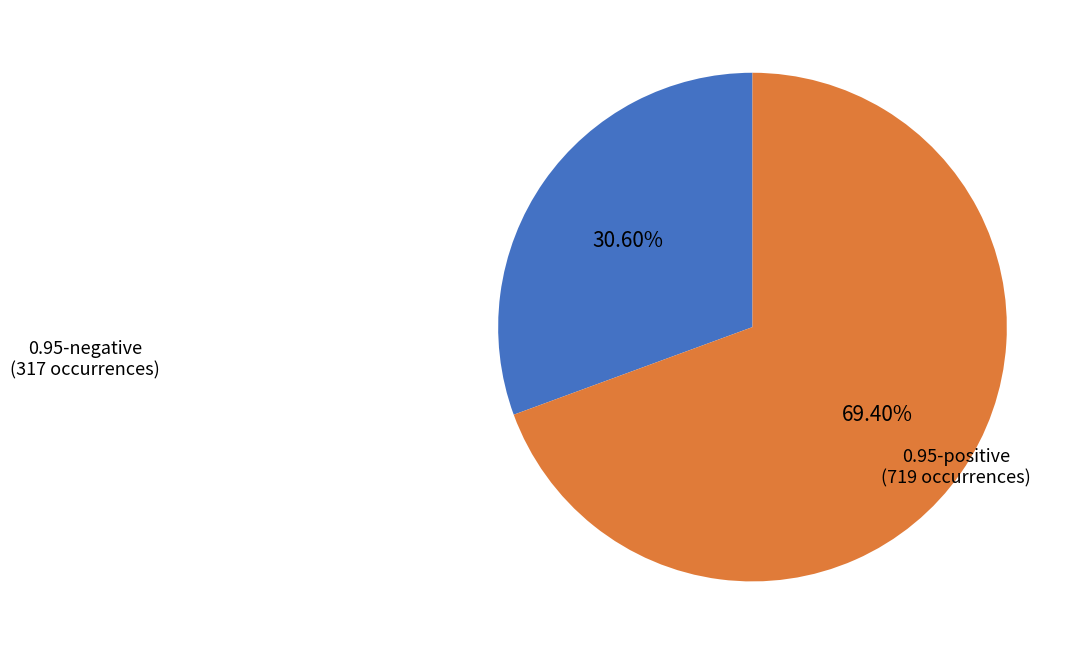

Does any single category account for the majority?

Yes